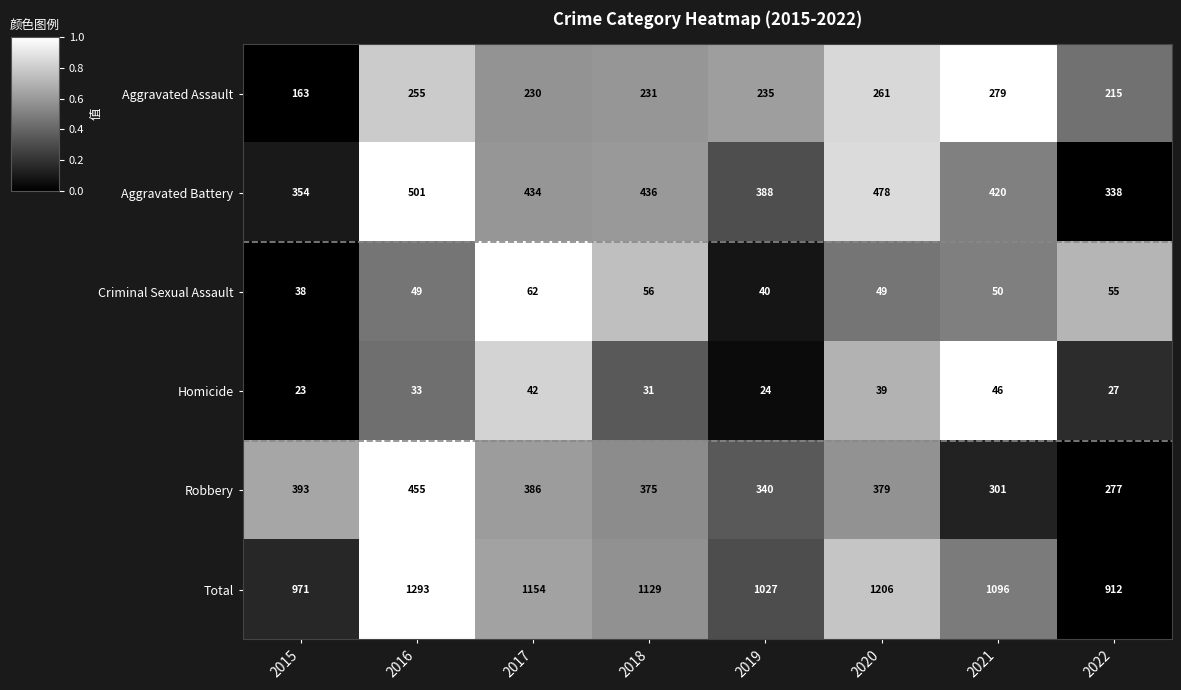

The value of Criminal Sexual Assault at 2022 is 17. True or false?

False